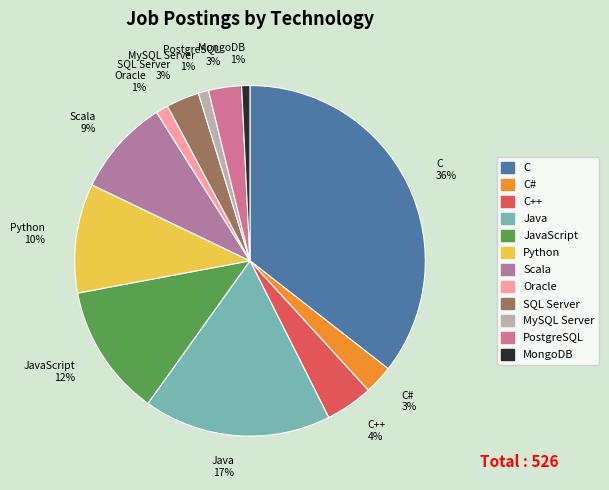

Which category has the biggest portion of the pie?

C